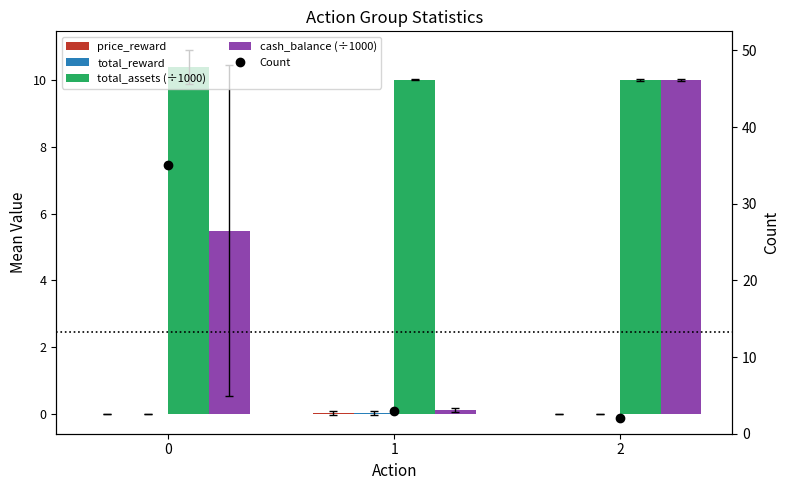

Reading left to right, transcribe all the data shown in this chart.

price_reward: 0.0	0.0	0.0
total_reward: 0.0	0.0	-0.0
total_assets (÷1000): 10.4	10.0	10.0
cash_balance (÷1000): 5.5	0.1	10.0
Count: 35.0	3.0	2.0